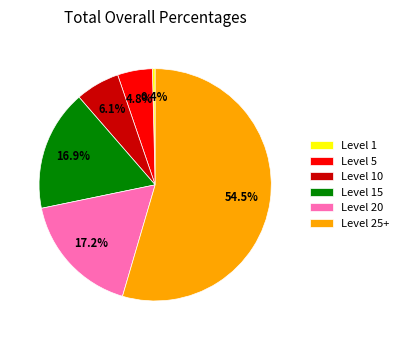

Combined, do Level 25+ and Level 20 account for over 50%?

Yes